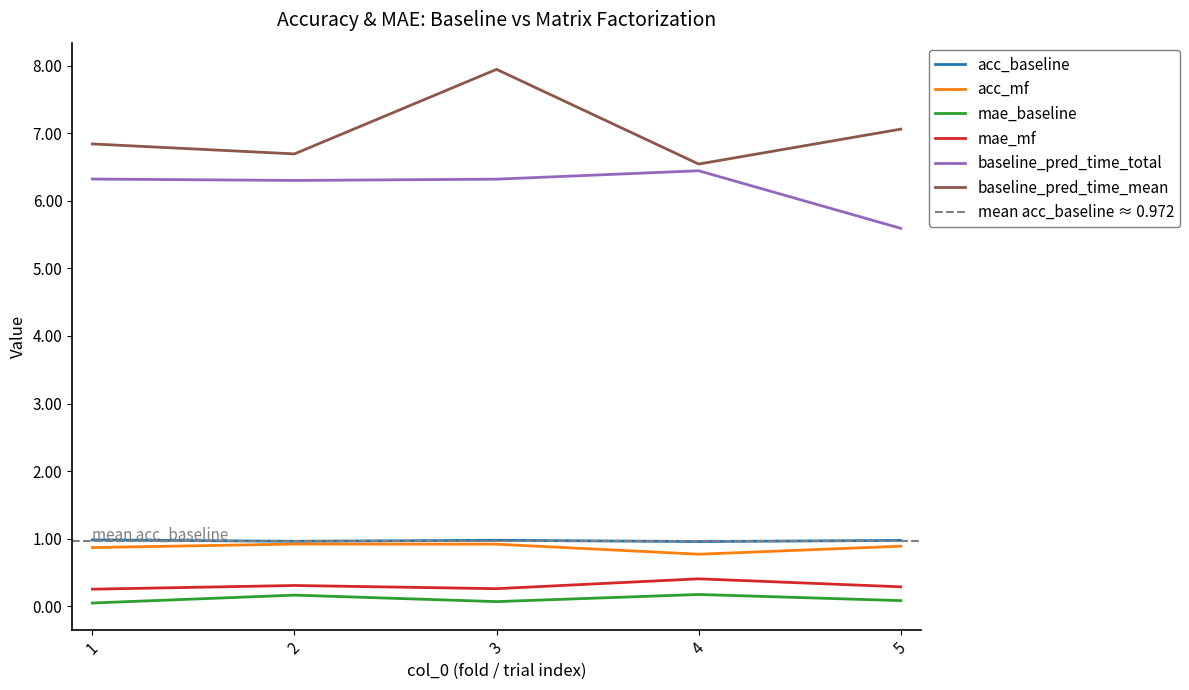

Reading right to left, list all the values displayed in this chart.

acc_baseline: 1.0	1.0	1.0	1.0	1.0
acc_mf: 0.9	0.8	0.9	0.9	0.9
mae_baseline: 0.1	0.2	0.1	0.2	0.1
mae_mf: 0.3	0.4	0.3	0.3	0.3
baseline_pred_time_total: 5.6	6.4	6.3	6.3	6.3
baseline_pred_time_mean: 7.1	6.5	7.9	6.7	6.8